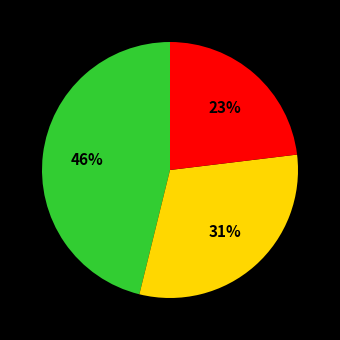

Is there any slice that represents more than half of the pie?

No